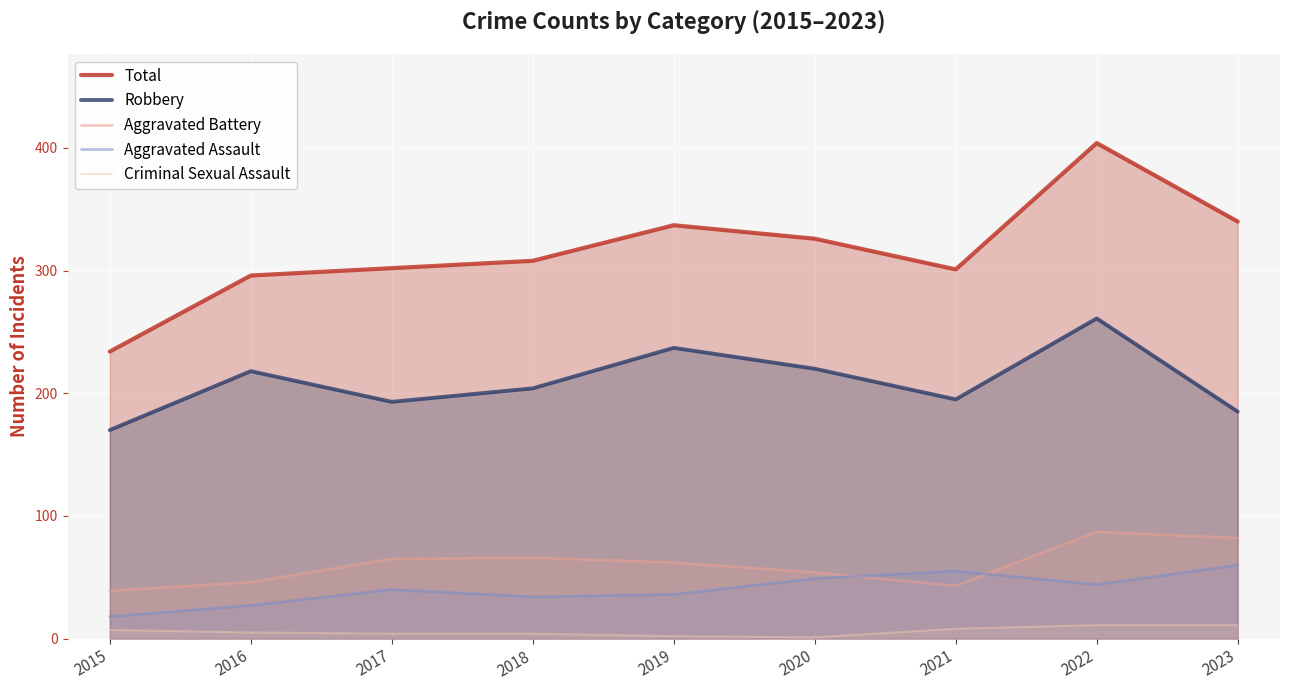

What is the smallest value displayed?

1